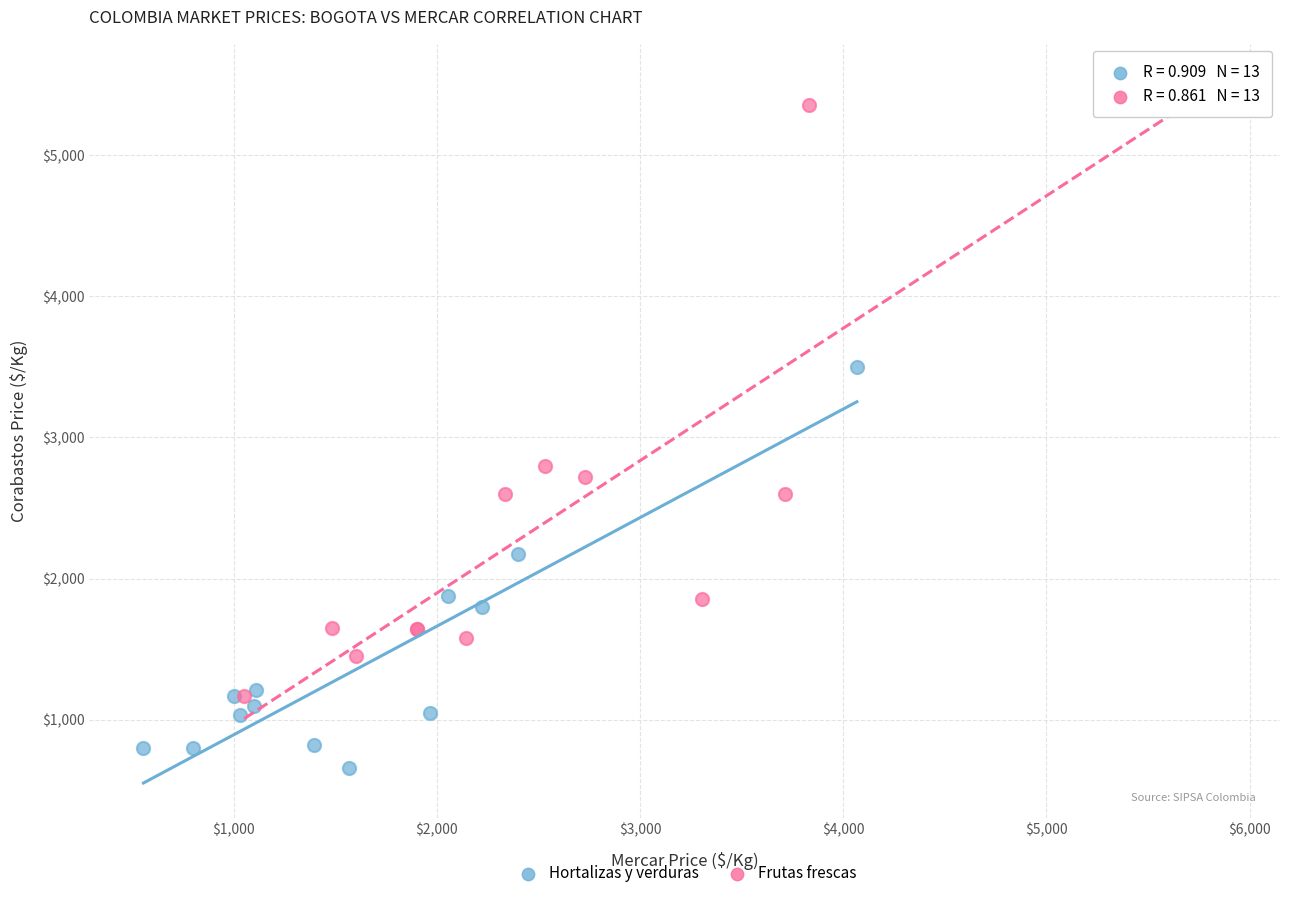

Which series reaches the maximum Y coordinate?

Frutas frescas